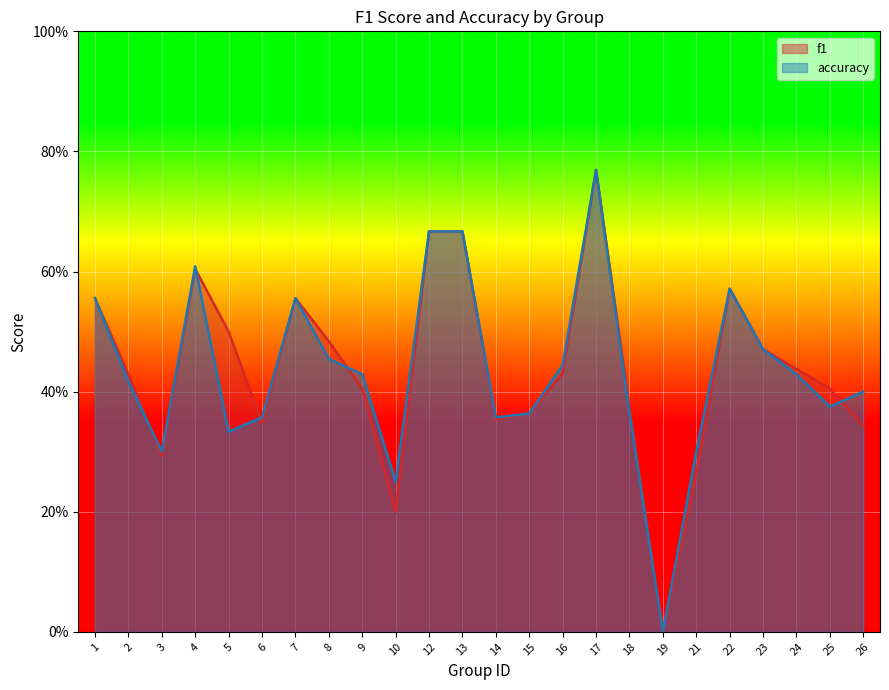

True or false: accuracy has a value of 0.3 at 3.

True